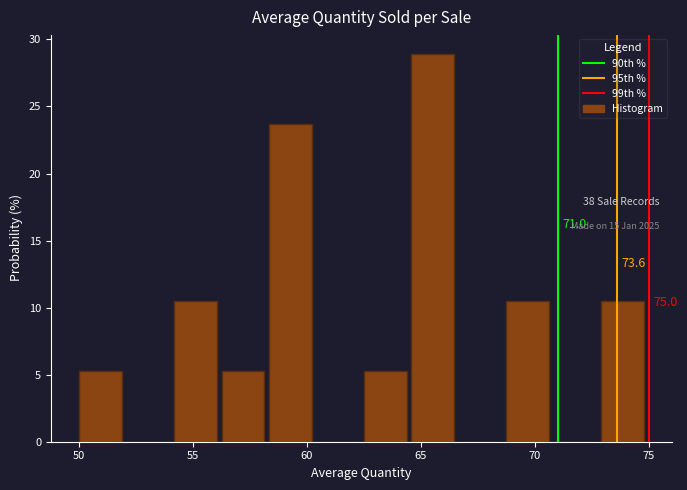

Which range on the x-axis has the tallest bar?

64.5 to 66.5